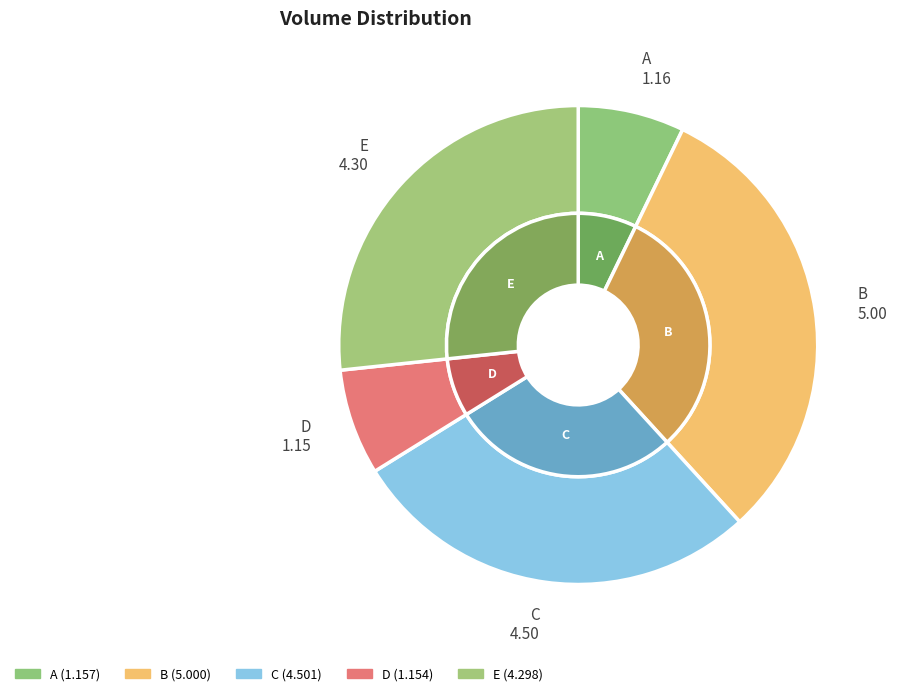

Is there any slice that represents more than half of the pie?

No